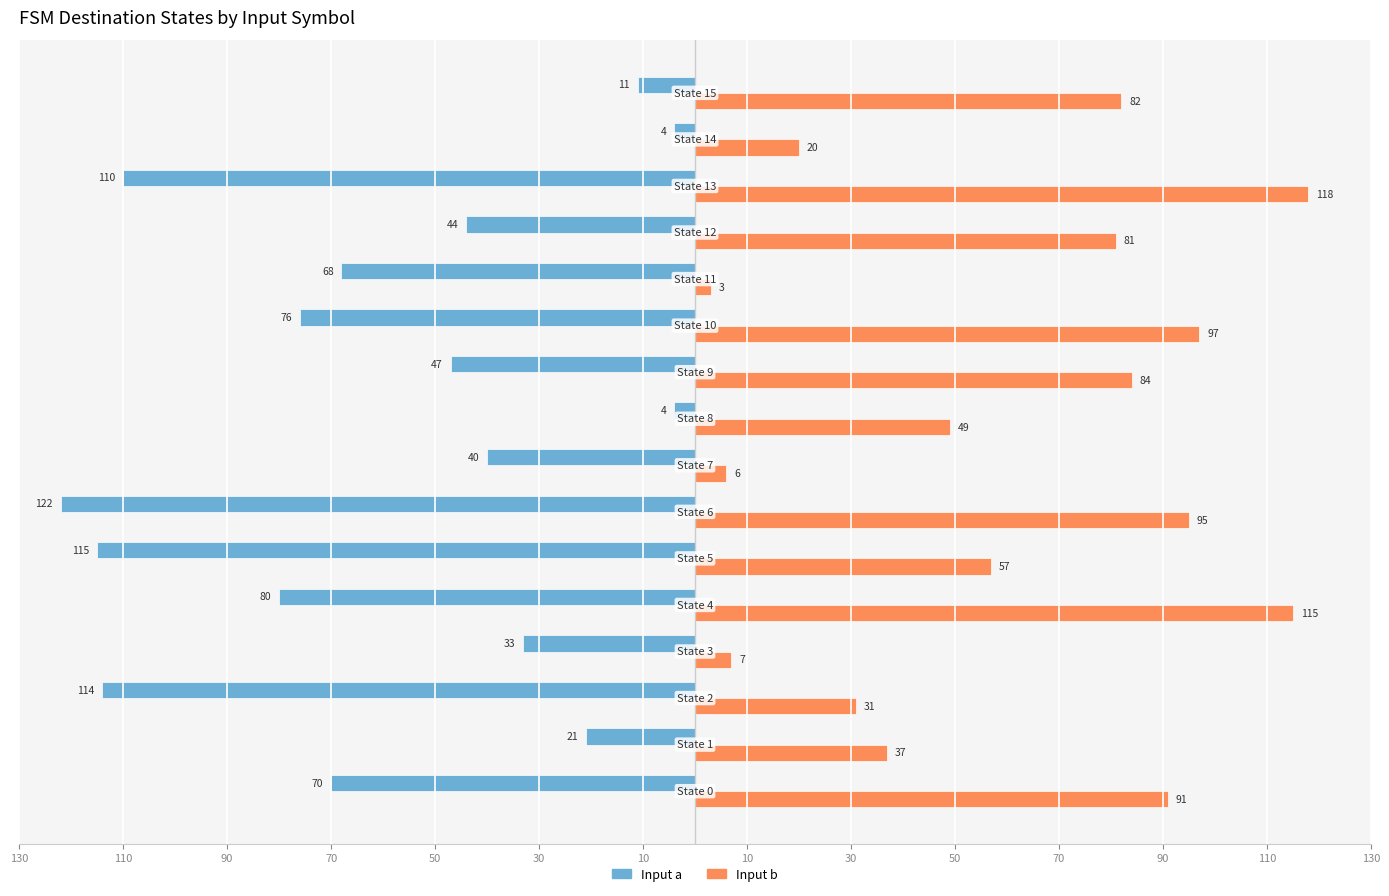

How many values in the Input a series are below -47?

8